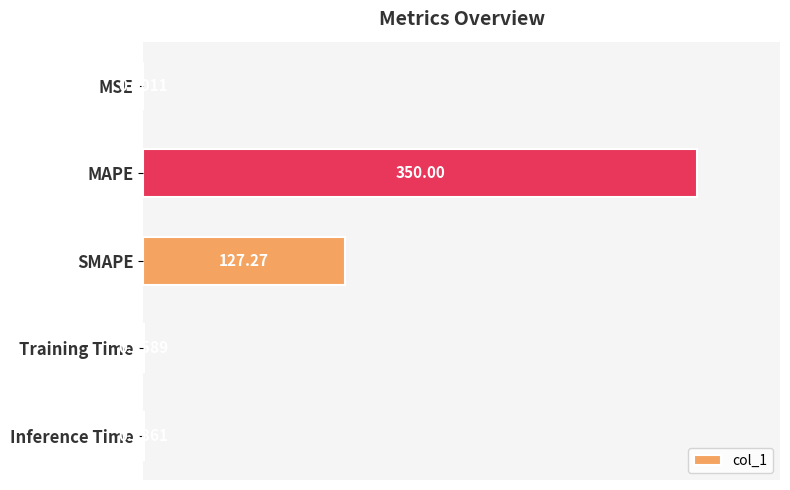

At which category does the chart reach its peak across all series?

MAPE